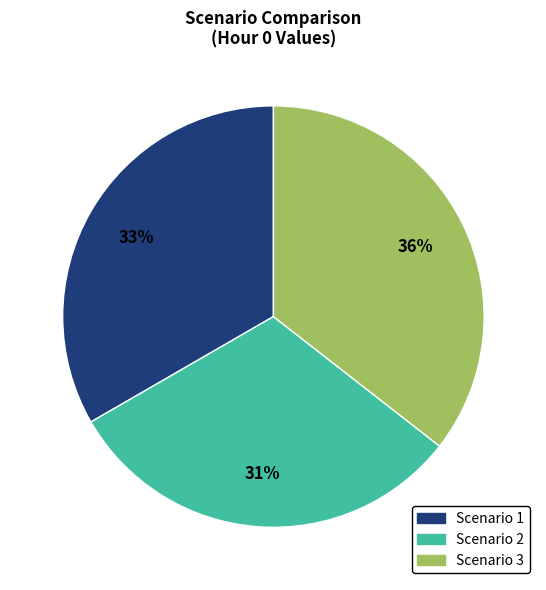

Which has a higher value, Scenario 3 or Scenario 1?

Scenario 3